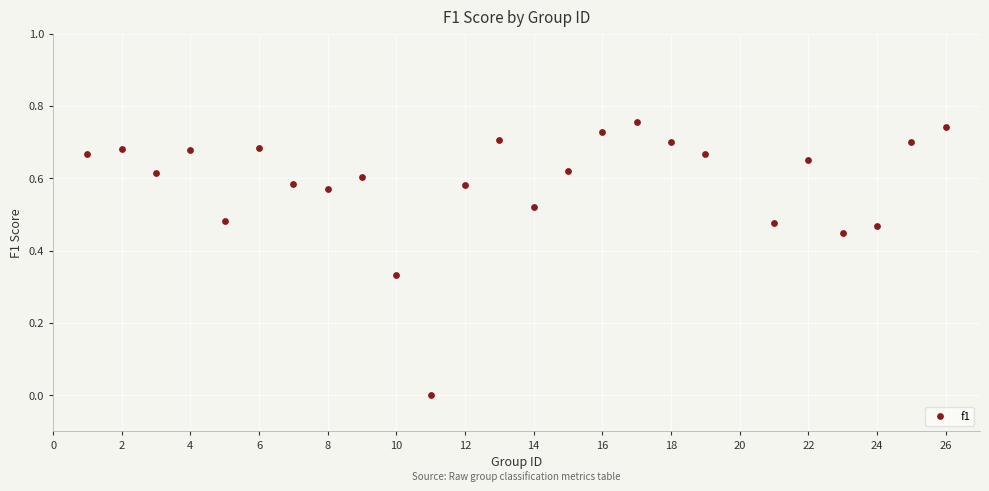

What is the range of X values (max minus min)?

25.0